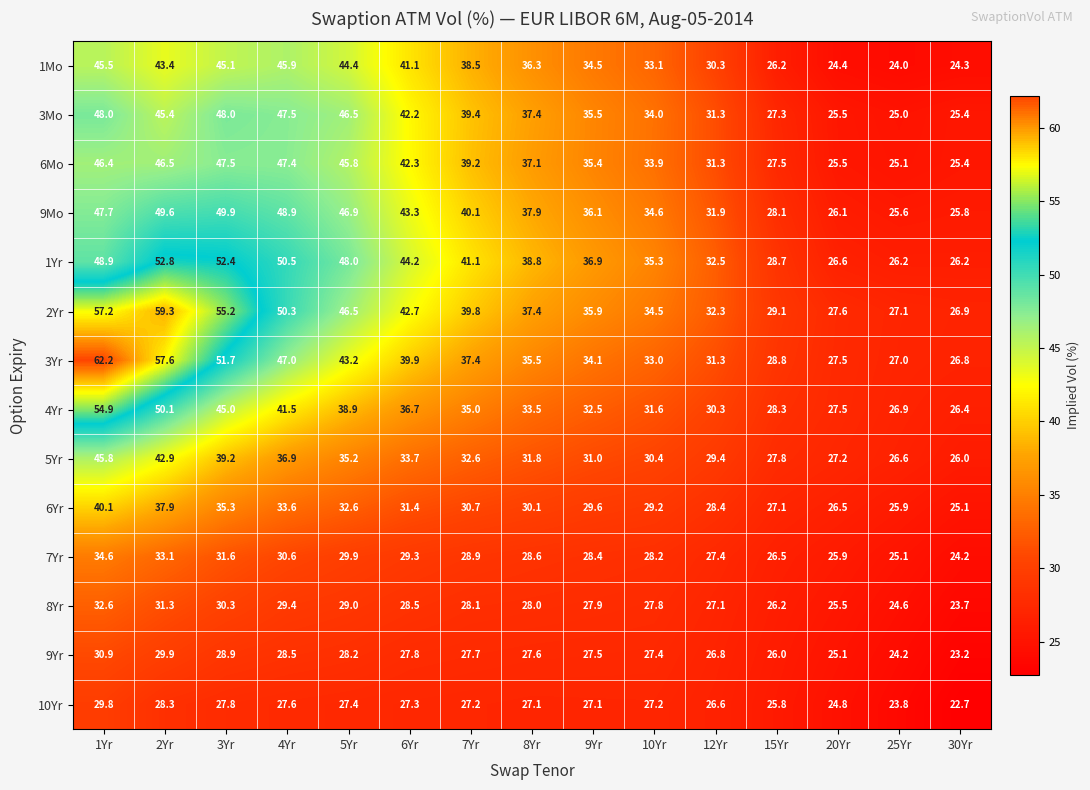

What is the difference between the maximum and minimum values in the 5Yr series?

19.8